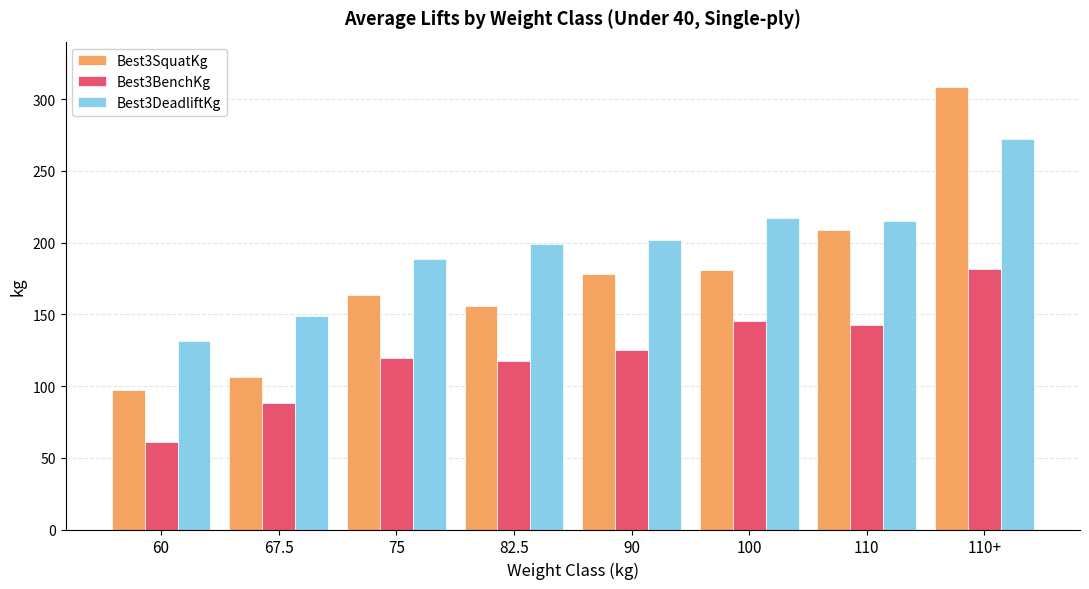

Rank the series by their average value, from highest to lowest.

Best3DeadliftKg, Best3SquatKg, Best3BenchKg